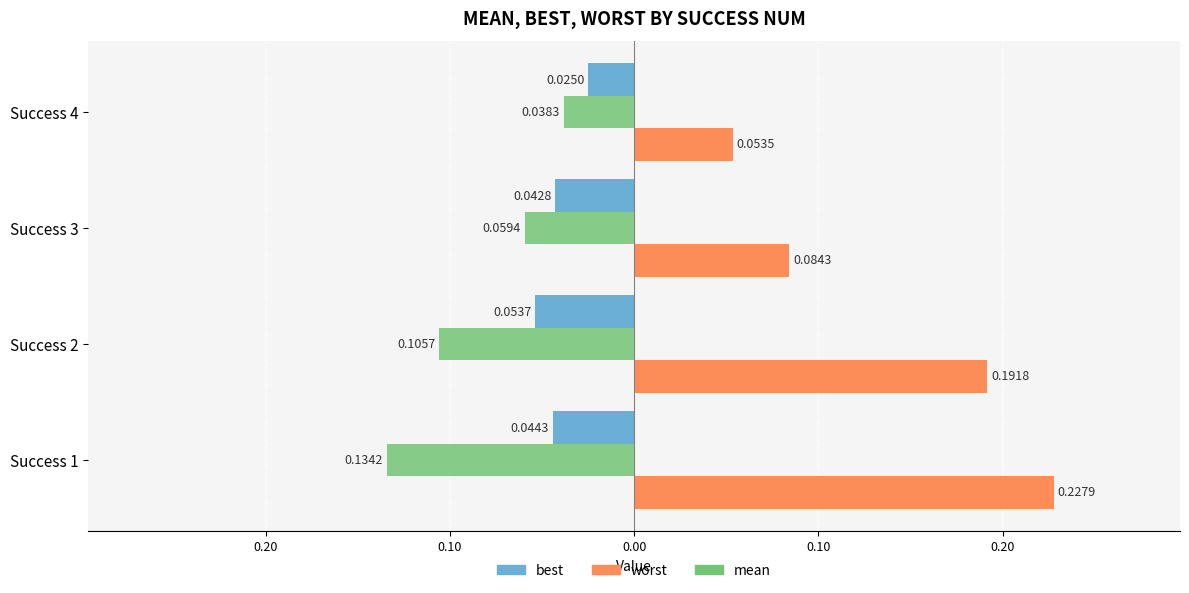

What are all the series names shown in the legend?

best, worst, mean